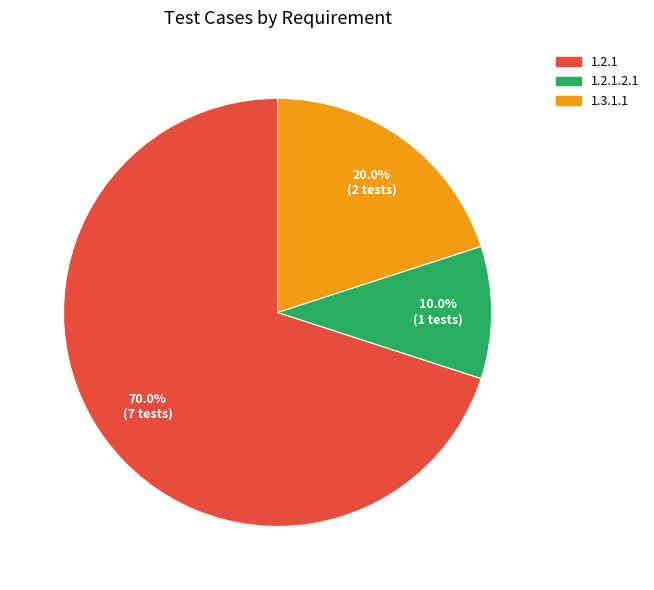

Is there any slice that represents more than half of the pie?

Yes